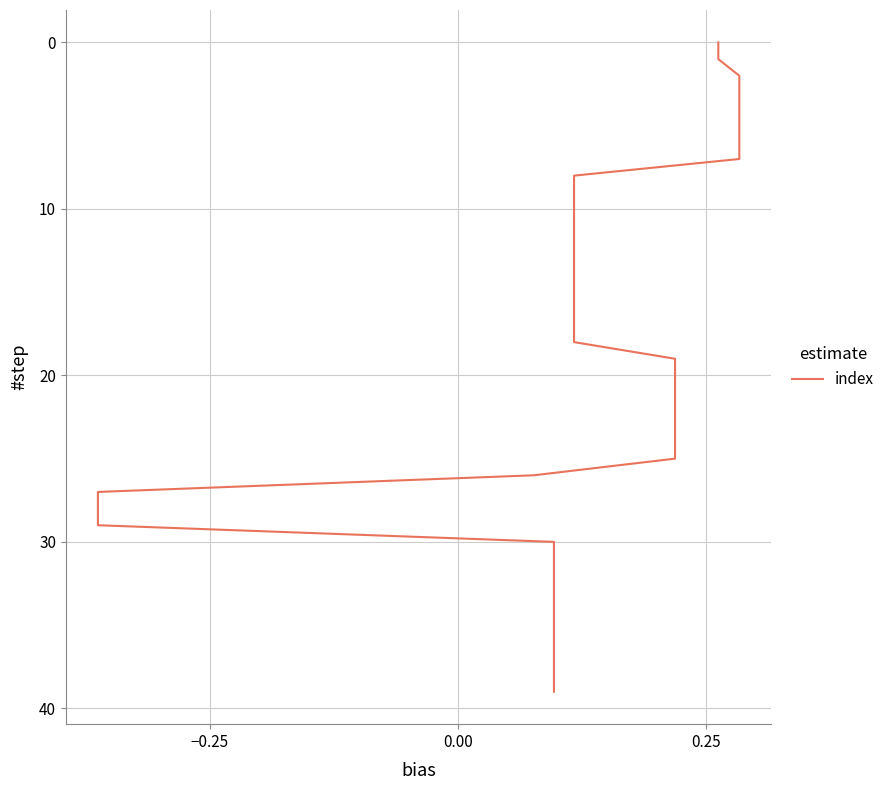

True or false: there are more than 0 points higher than both neighbors.

False